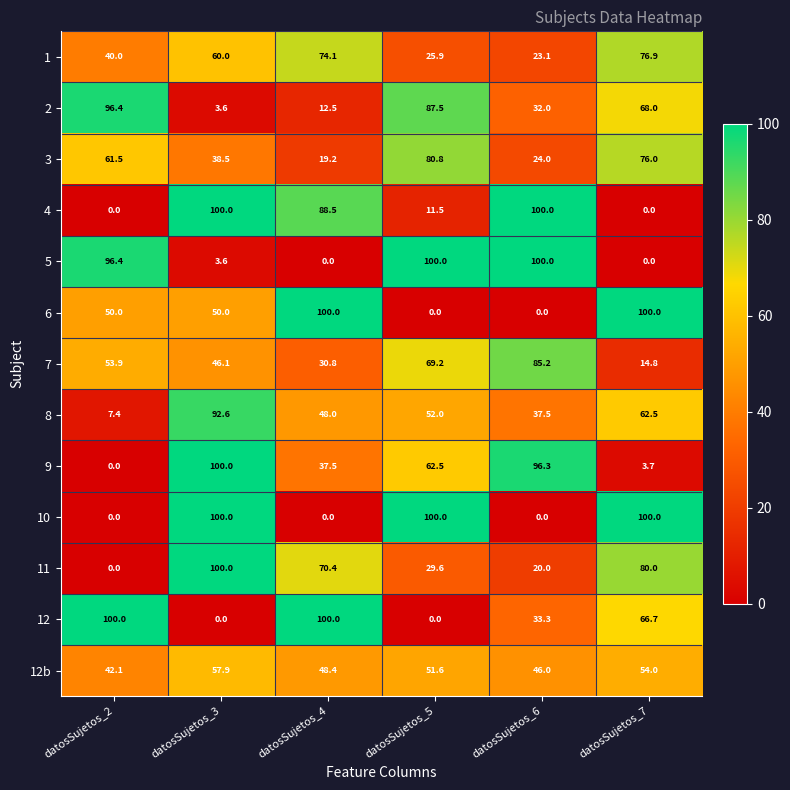

How many values in the 8 series are below 52?

3